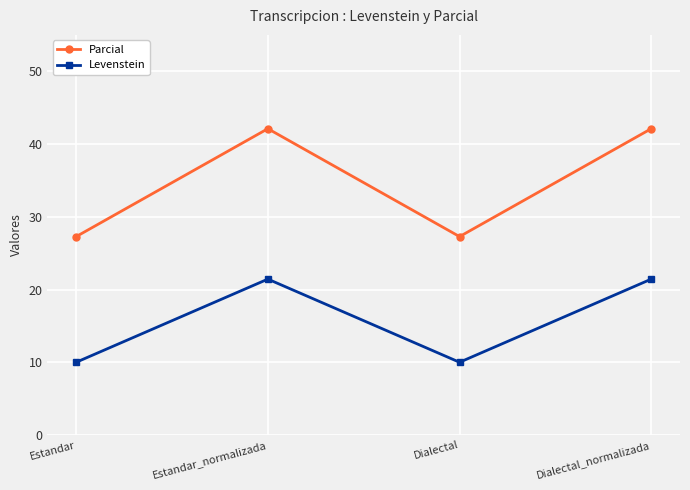

Is it true that Parcial equals 27.3 at Estandar?

True